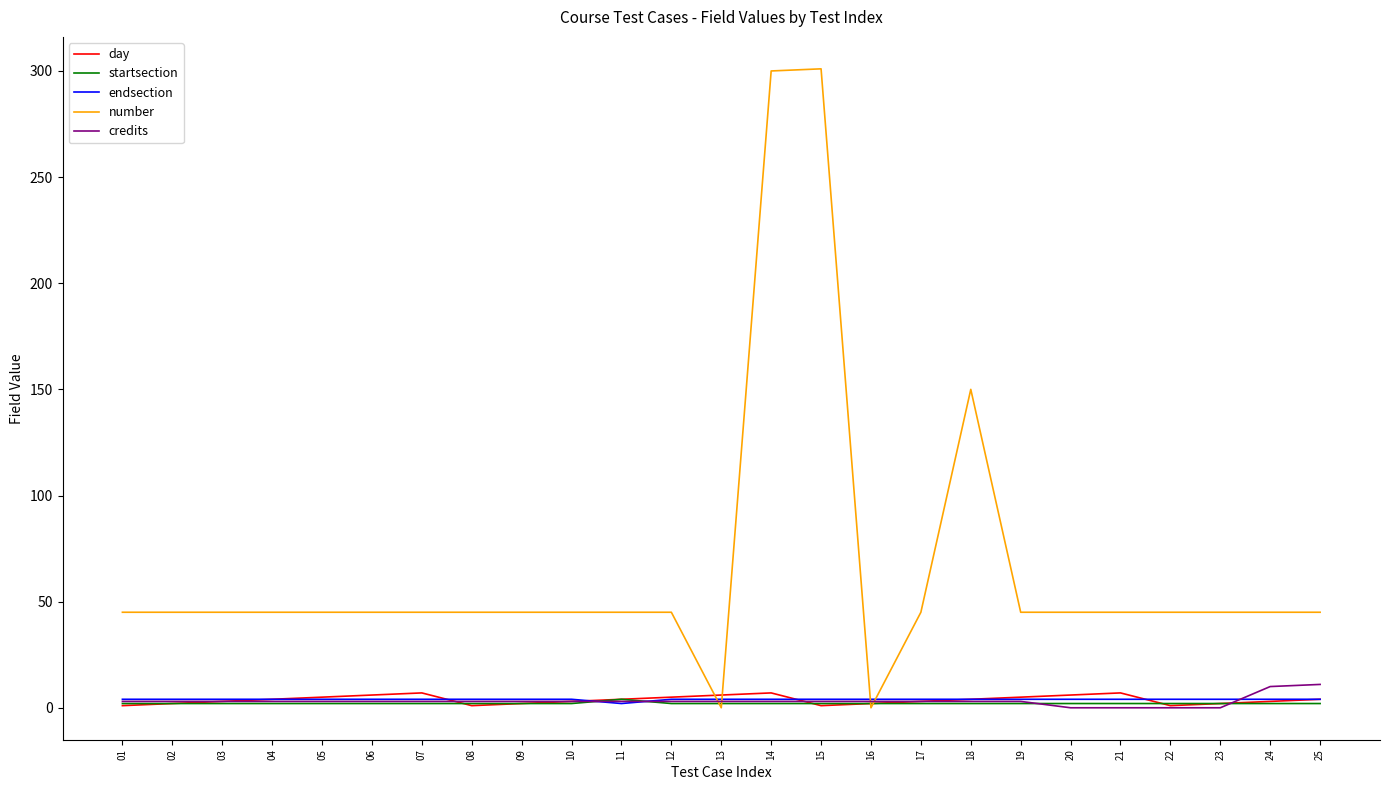

True or false: day has a value of 4 at 18.

True